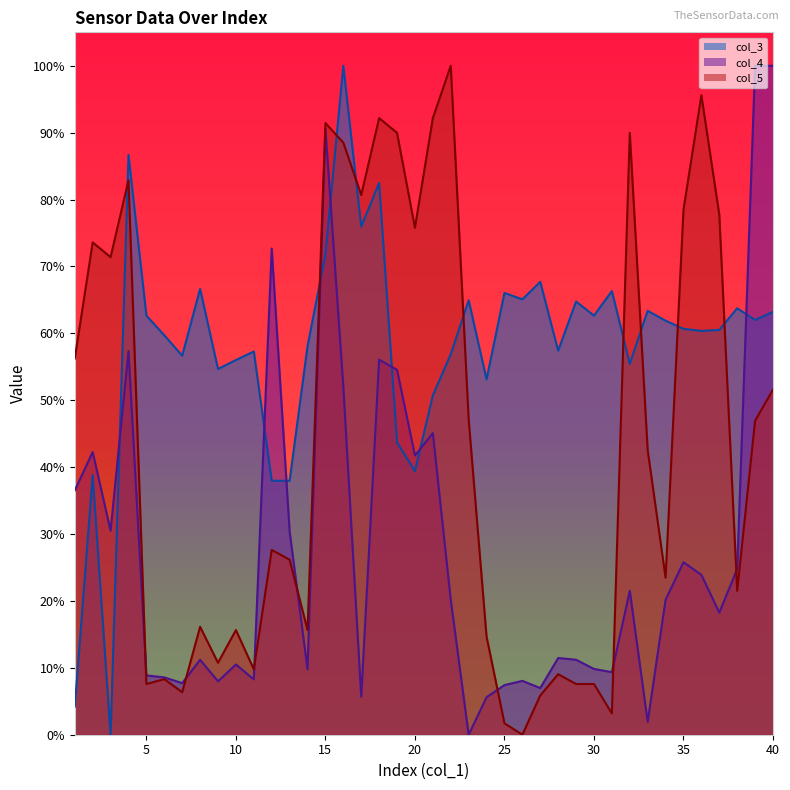

What is the value of the col_5 point at the 19th from the left?

90.0